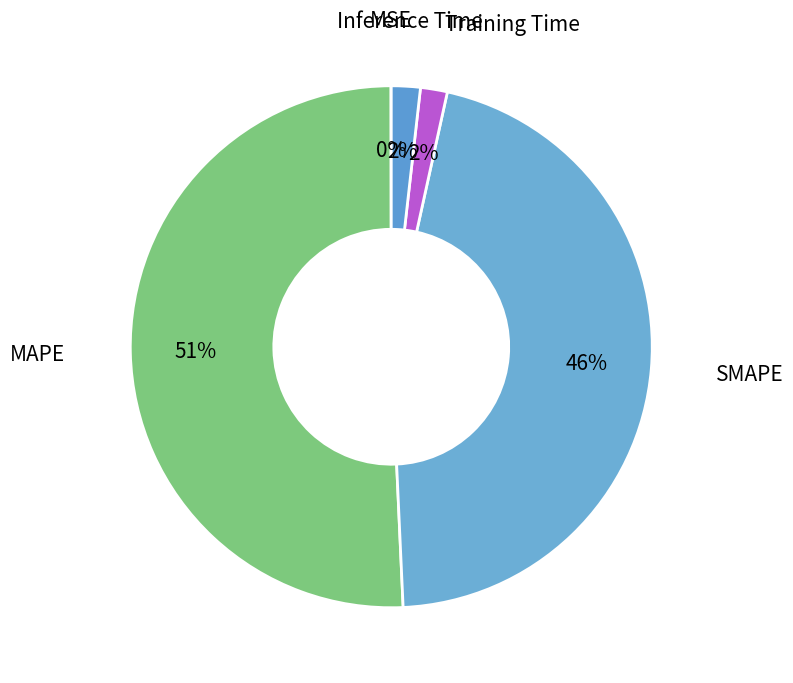

Count the number of slices in the pie.

5